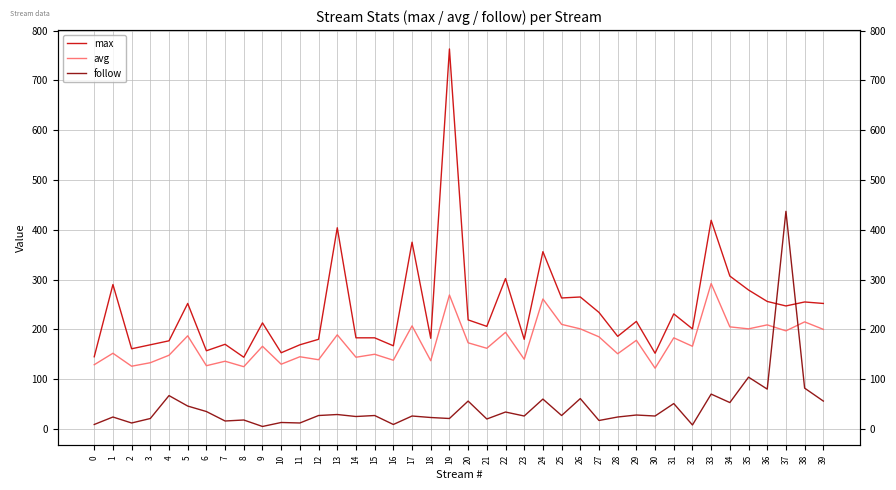

True or false: max has more than 2 interior local peaks.

True